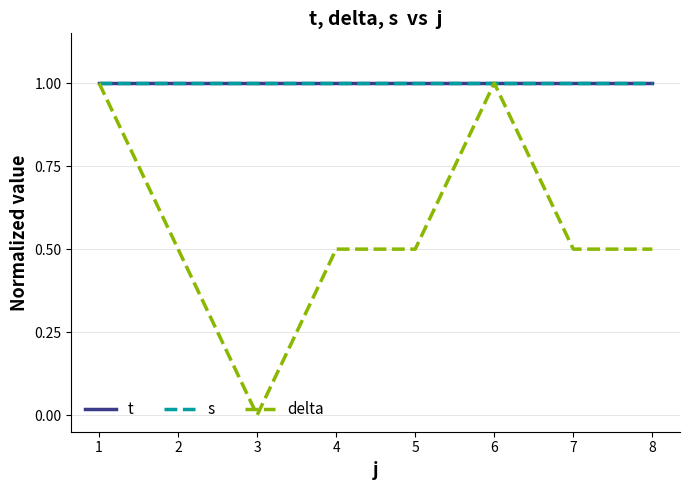

True or false: t and delta intersect in this chart.

False